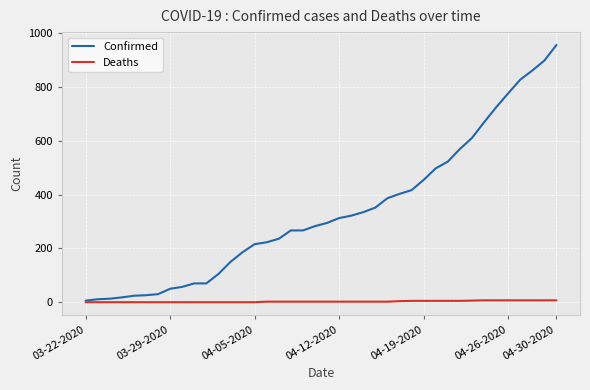

List the series in order of their peak value, lowest first.

Deaths, Confirmed